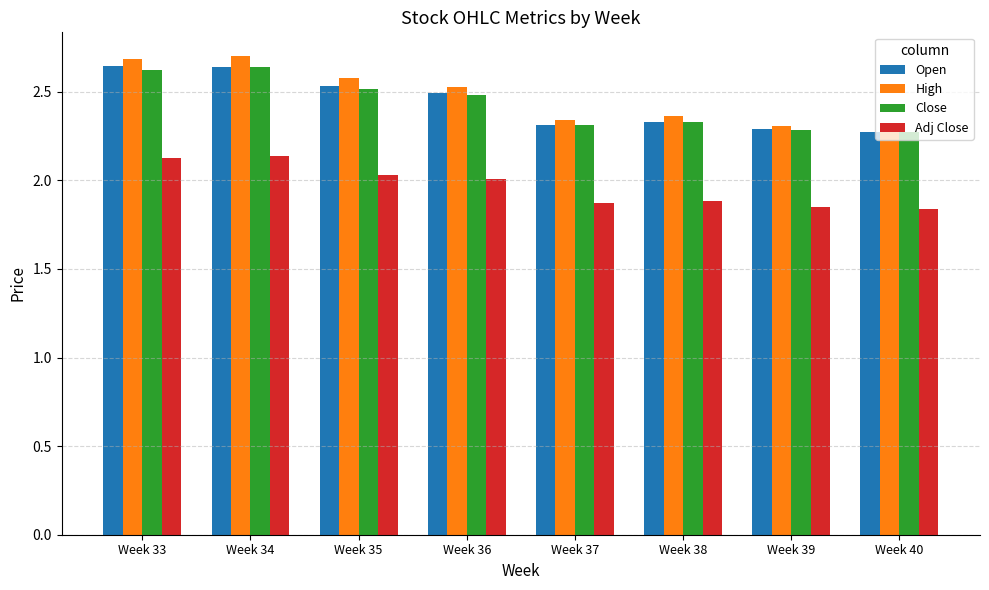

What is the maximum value shown in the chart?

2.7